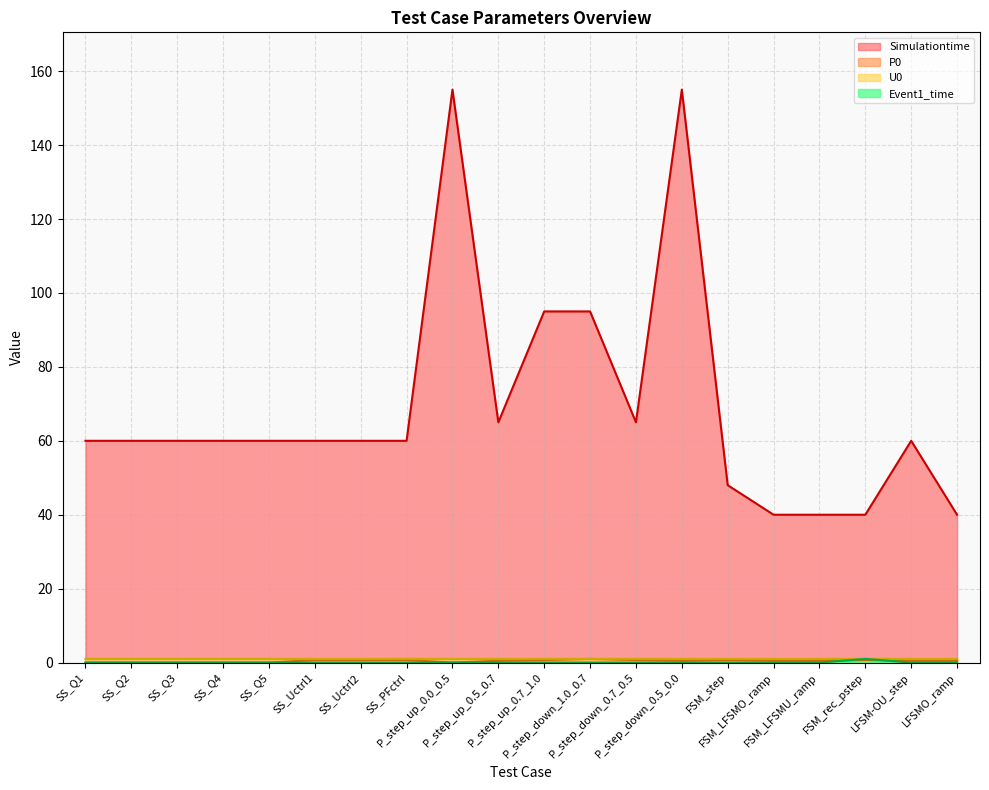

What is the label of the 5th point from the right?

FSM_LFSMO_ramp